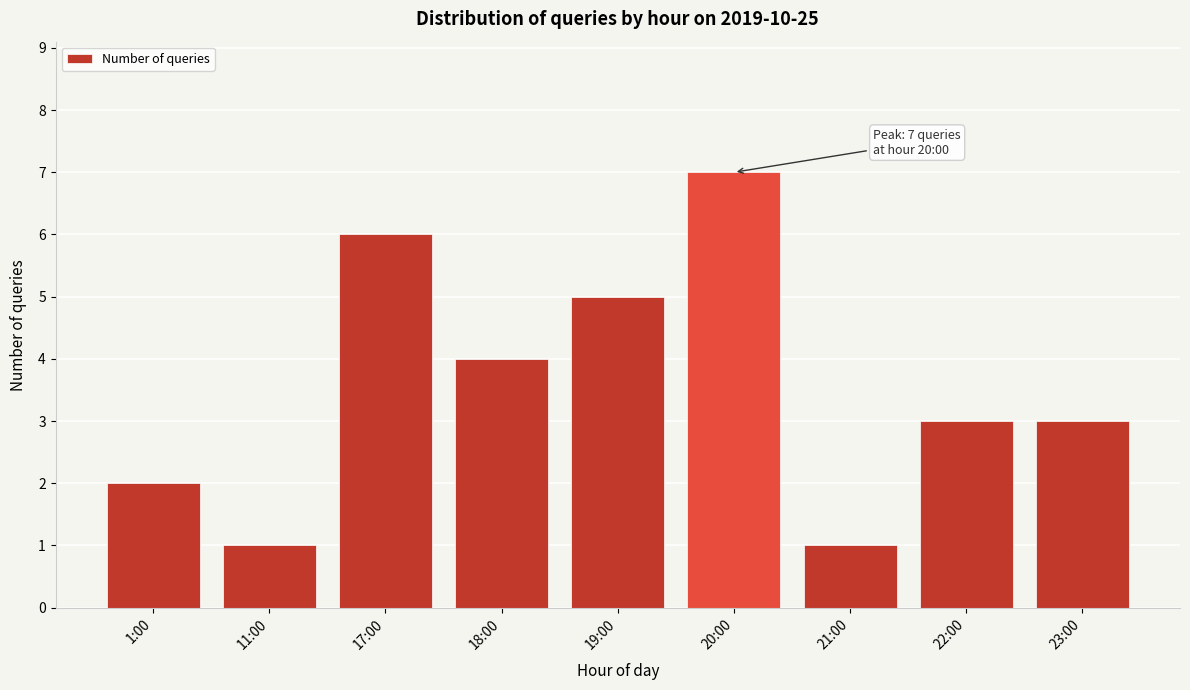

Reading right to left, transcribe all the data shown in this chart.

3	3	1	7	5	4	6	1	2